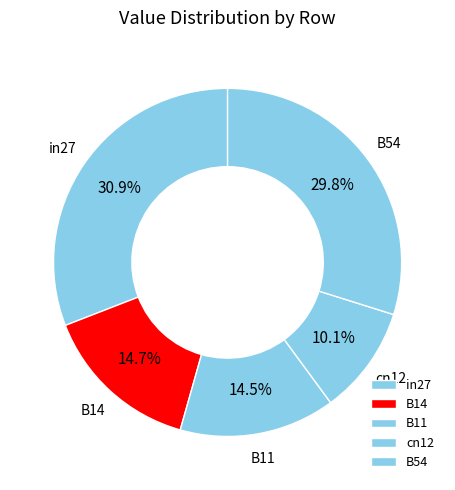

How many slices are in this pie chart?

5